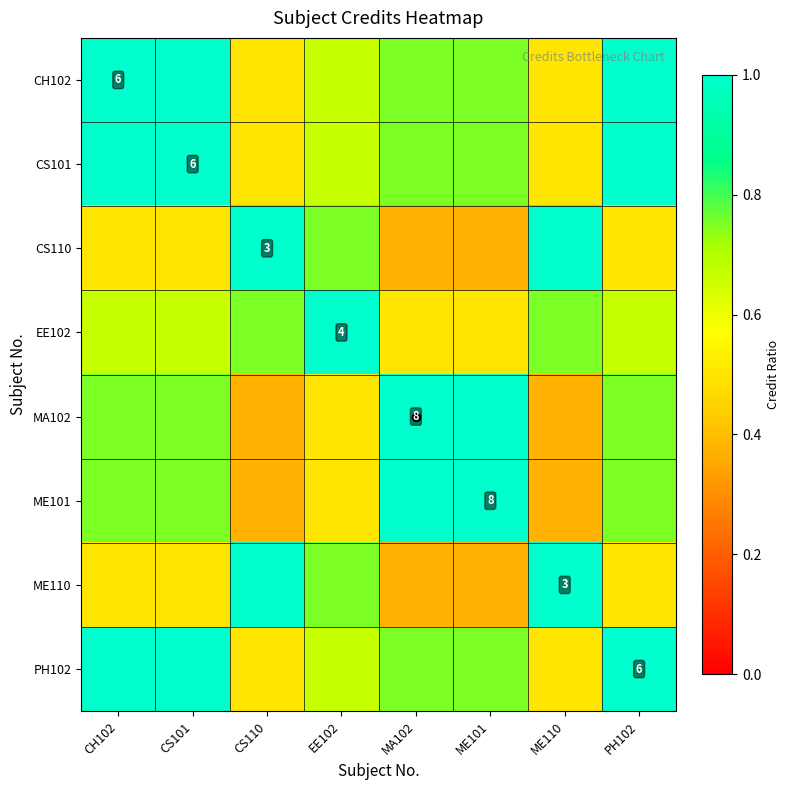

Which series has the largest range (max minus min)?

CS110